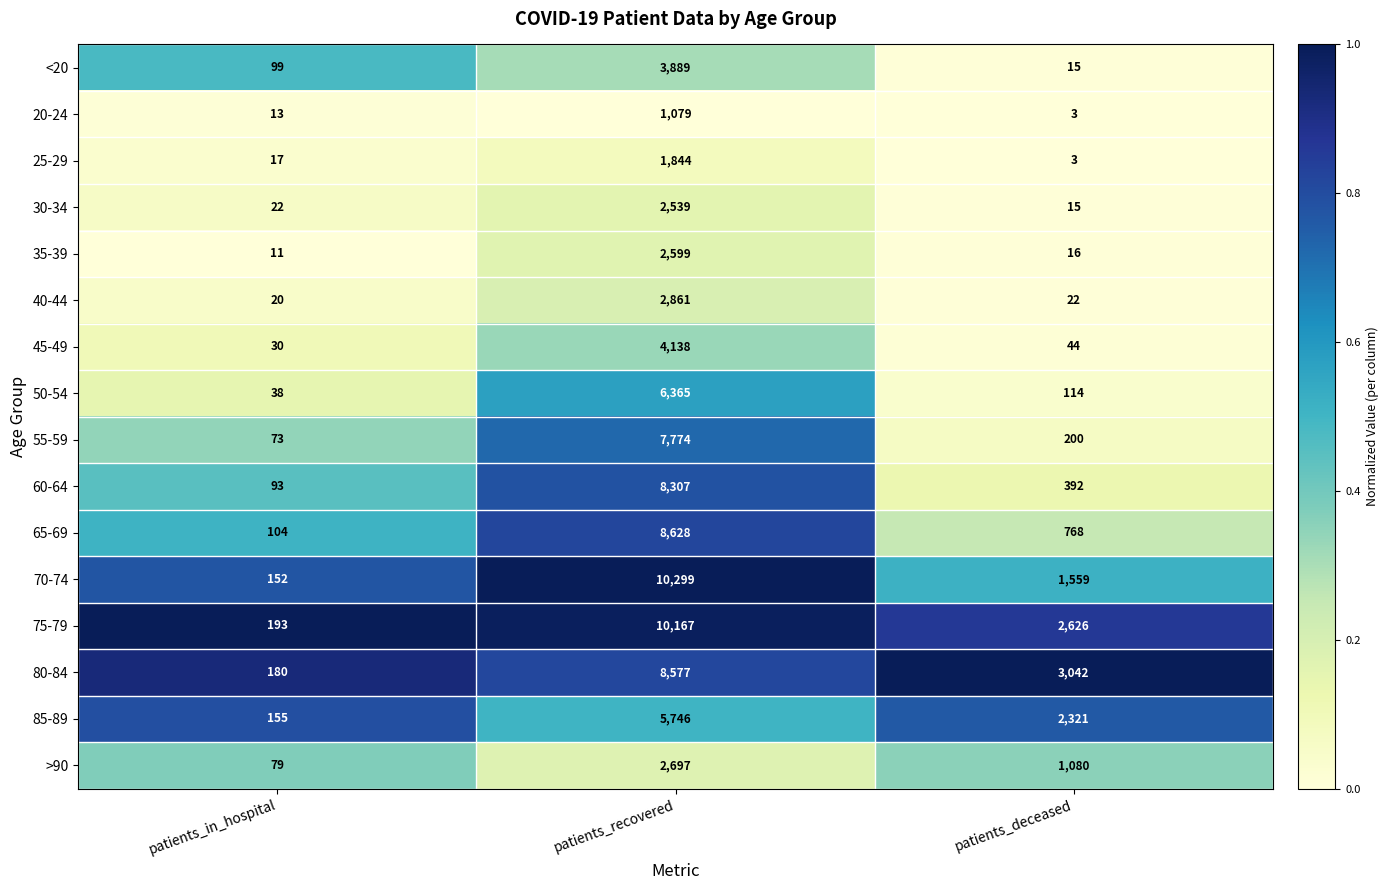

What is the spread (max minus min) of values at patients_deceased?

3039